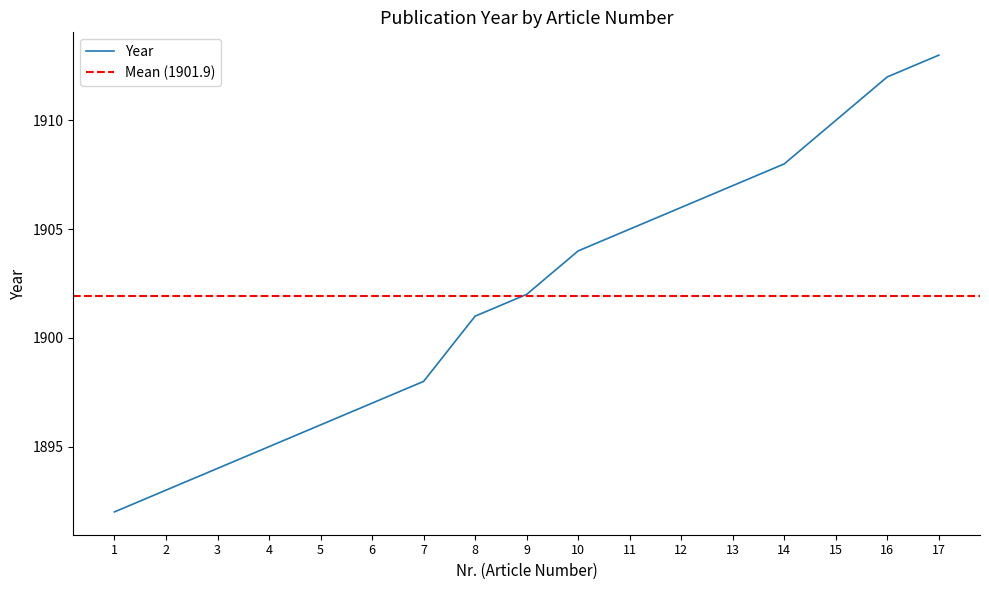

Where does the data first go above 1902?

10